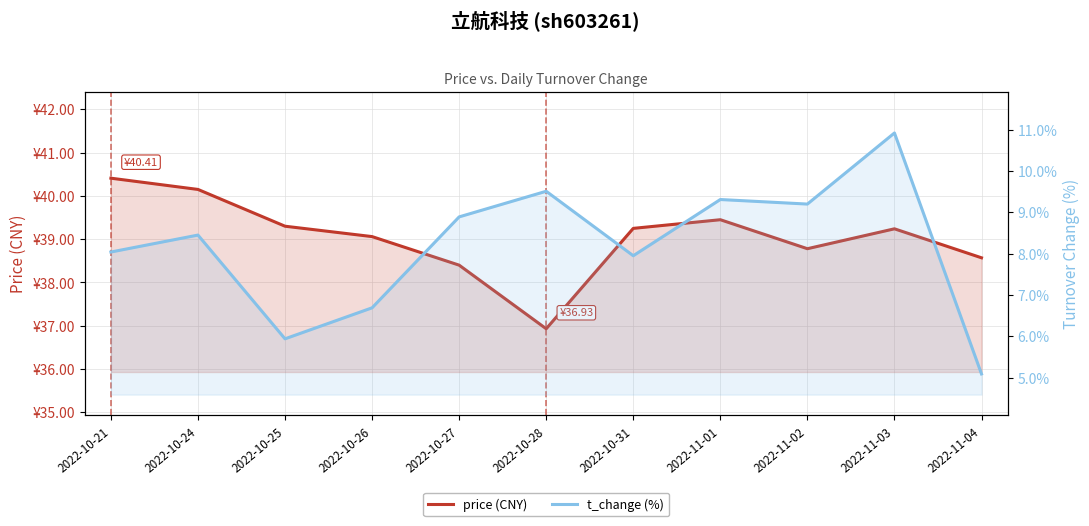

True or false: price (CNY) and t_change (%) cross at least once.

False